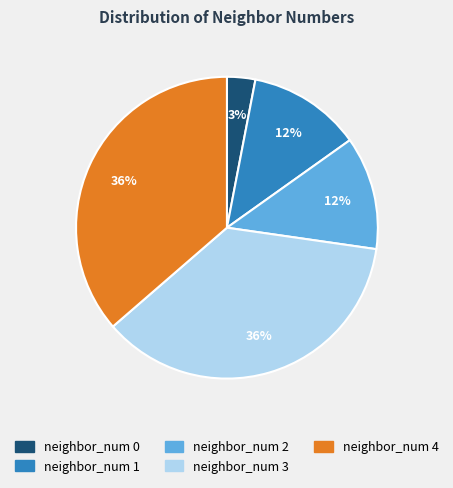

To the nearest percent, what is the average slice percentage?

20%